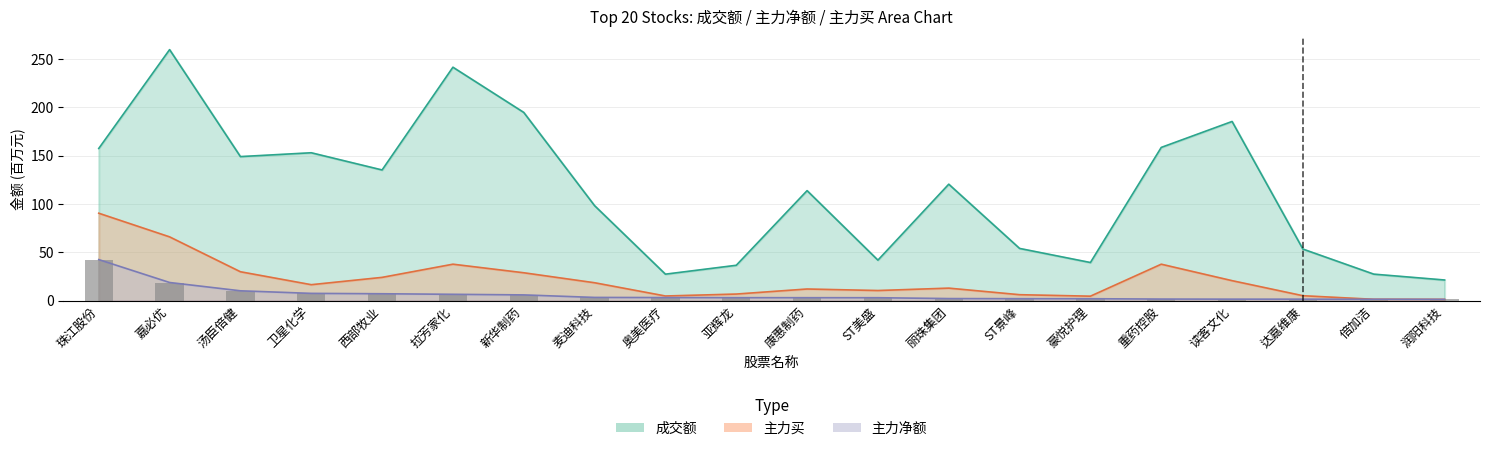

Reading right to left, what are all the values shown in this chart?

成交额: 21.4	27.4	53.4	185.4	158.6	39.5	54.0	120.5	41.9	113.8	36.6	27.4	98.3	194.8	241.6	135.2	153.0	149.1	259.8	157.5
主力净额: 1.3	1.4	1.5	1.5	1.6	2.0	2.0	2.1	3.0	3.1	3.1	3.2	3.3	5.9	6.6	7.1	7.5	10.2	18.8	42.5
主力买: 1.3	1.4	5.1	20.7	37.7	4.6	6.2	13.0	10.5	12.1	6.8	4.8	18.5	28.9	37.7	24.1	16.5	29.9	66.0	90.5